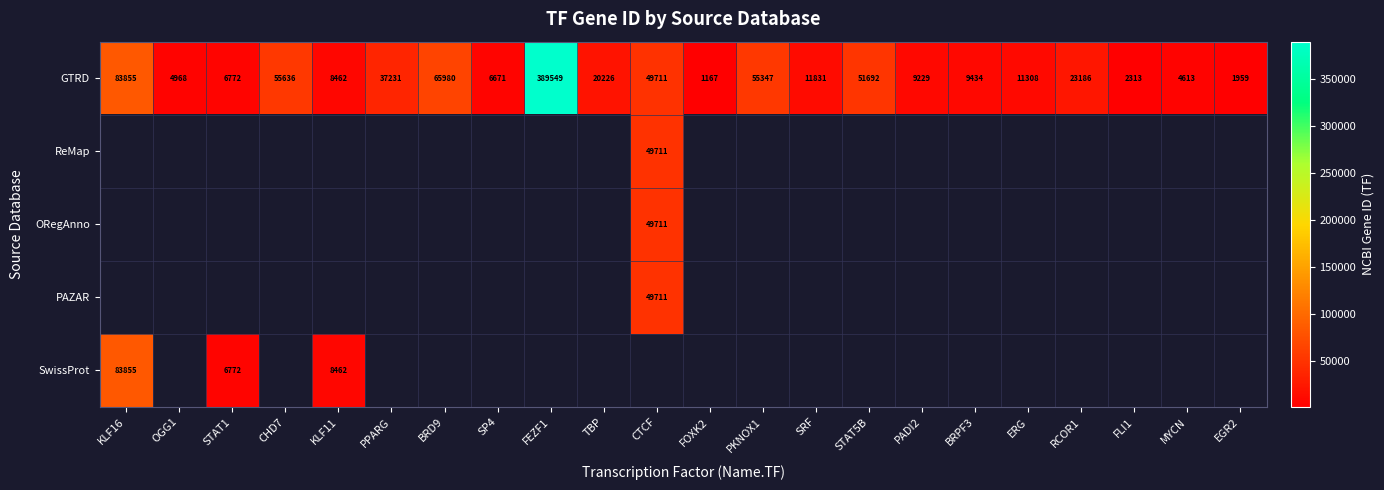

What is the maximum value for GTRD?

389549